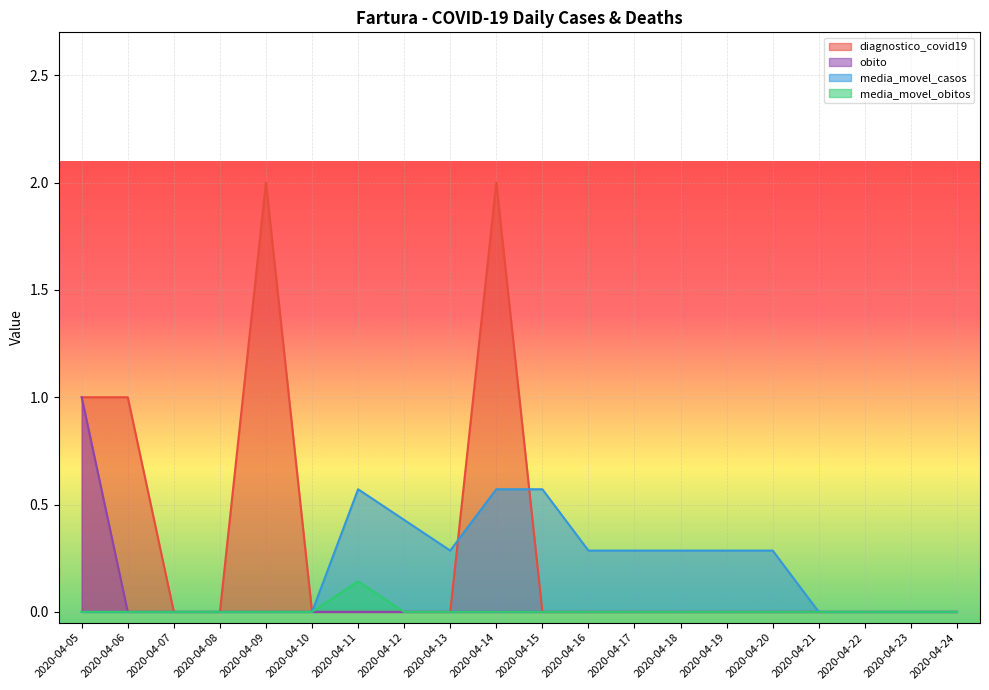

Between 2020-04-10 and 2020-04-24, which series saw the biggest shift?

diagnostico_covid19